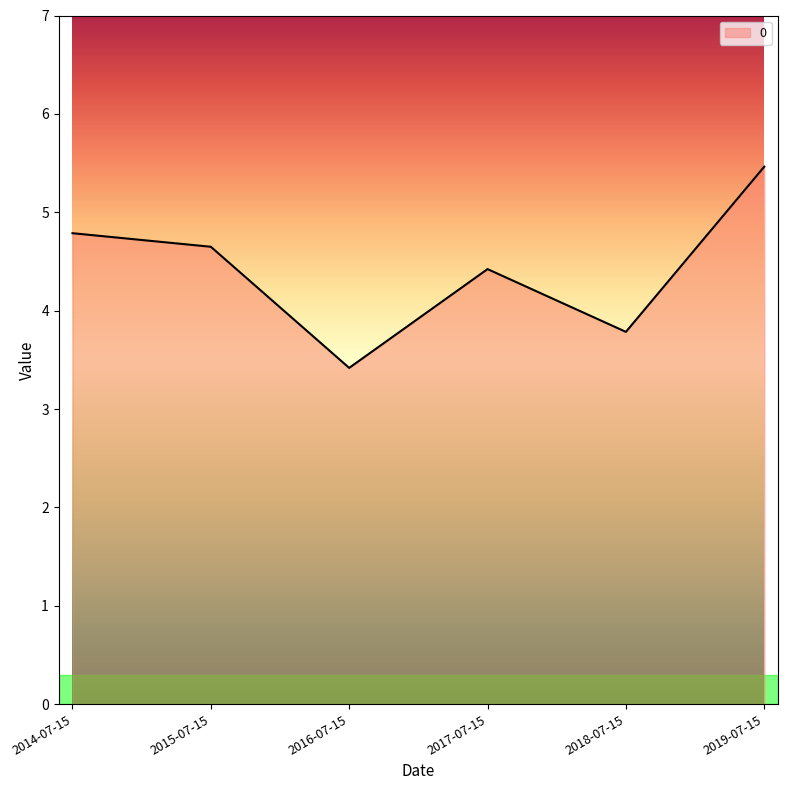

What position from the left is 2015-07-15?

2